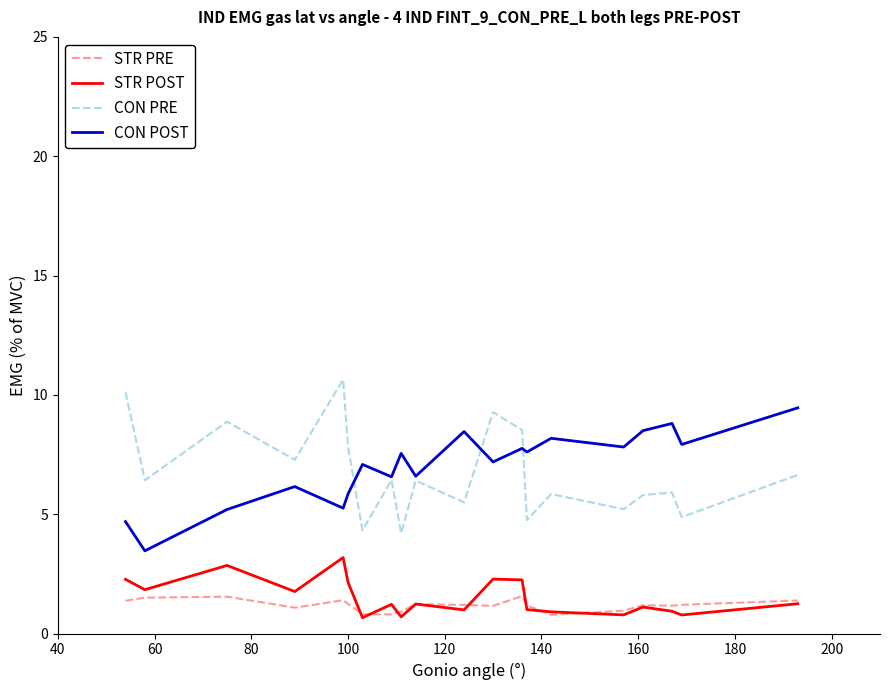

What is the greatest value displayed?

10.6